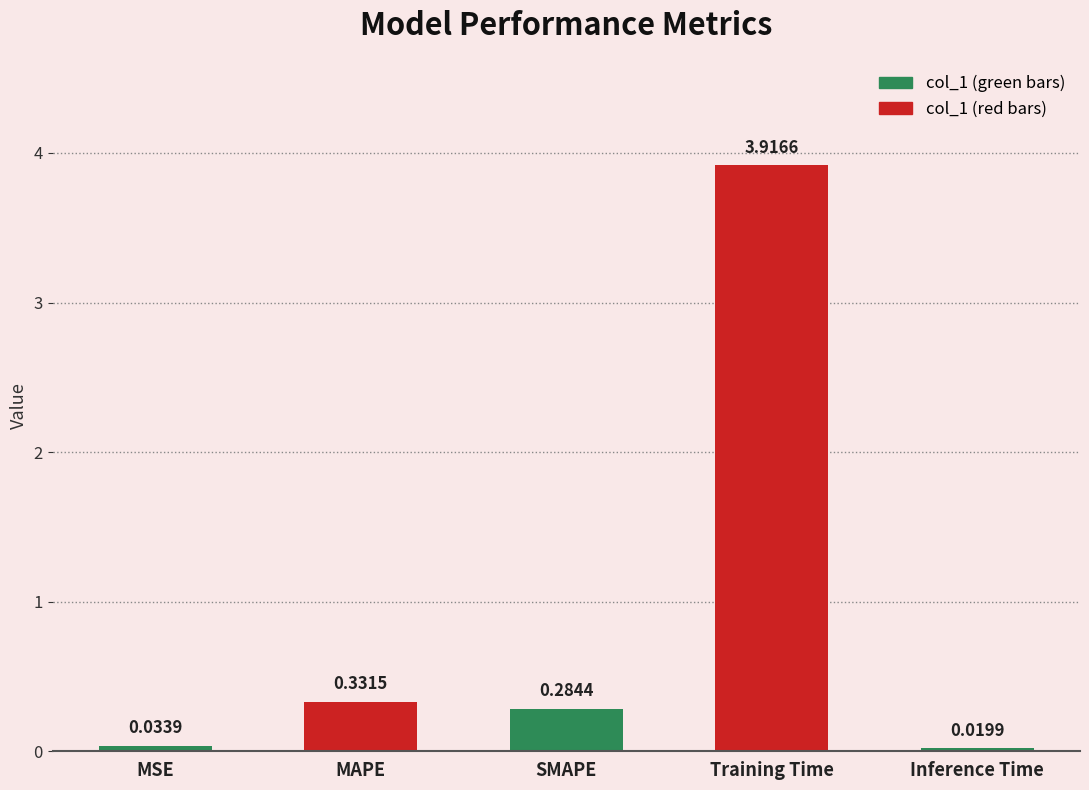

How many data points does each series have?

5